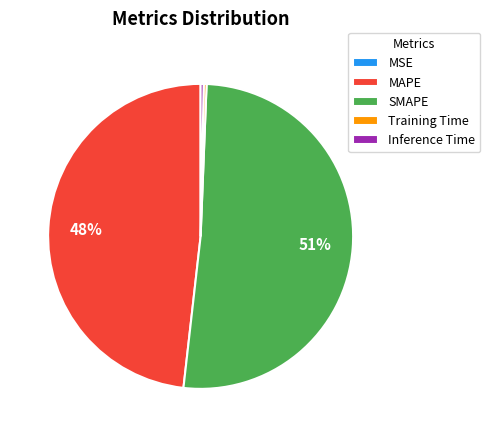

Is there a majority slice in this chart?

Yes